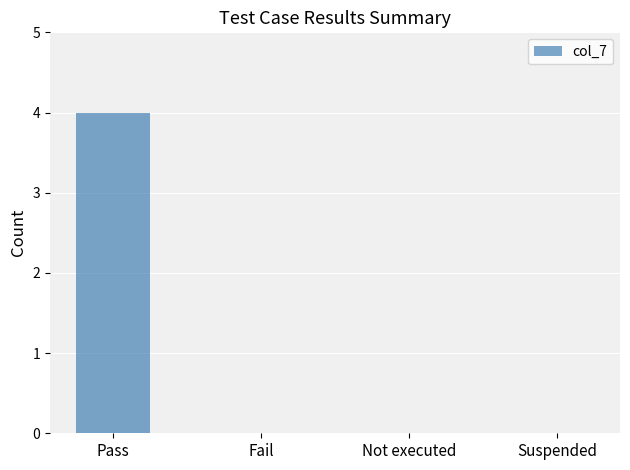

What is the change in value from Pass to Suspended?

-4